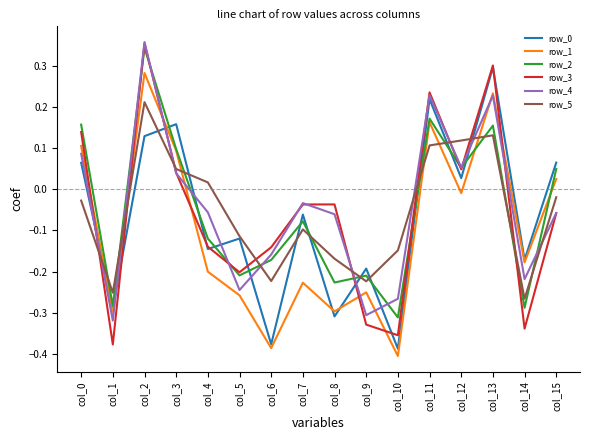

Which category has the highest value across all series?

col_2